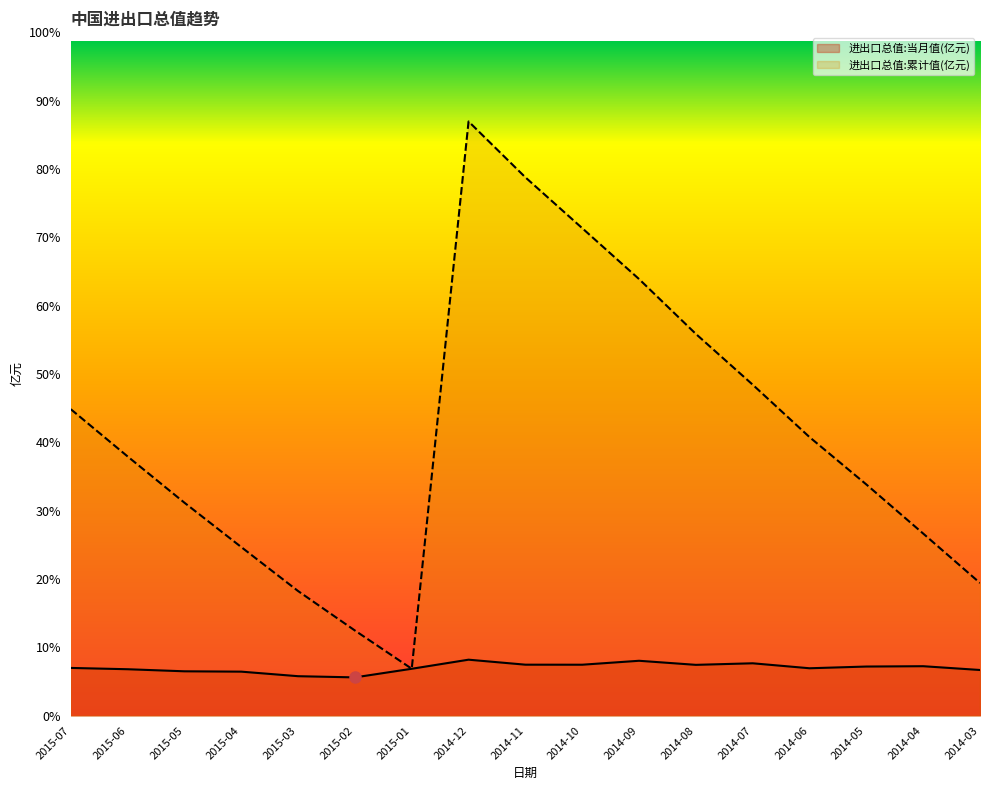

Where is 进出口总值:累计值(亿元) nearest to the value 142596?

2014-07